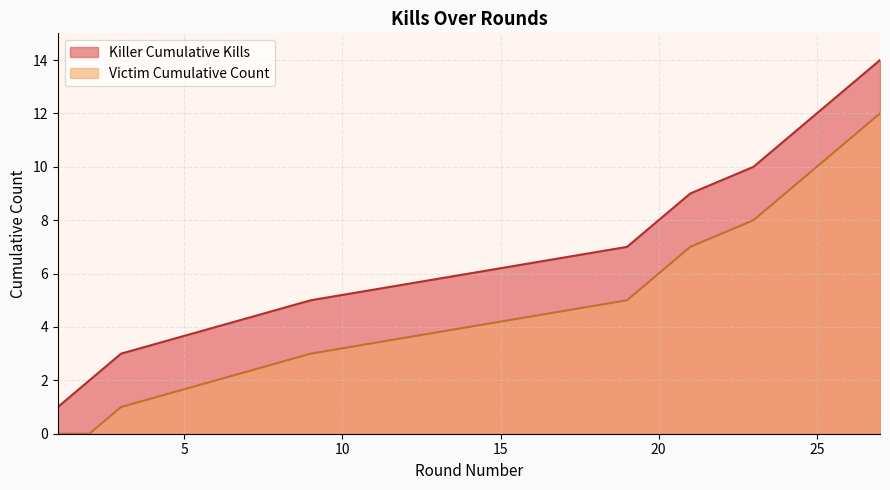

What is the value of the Cumulative Kills point at the 6th from the left?

10